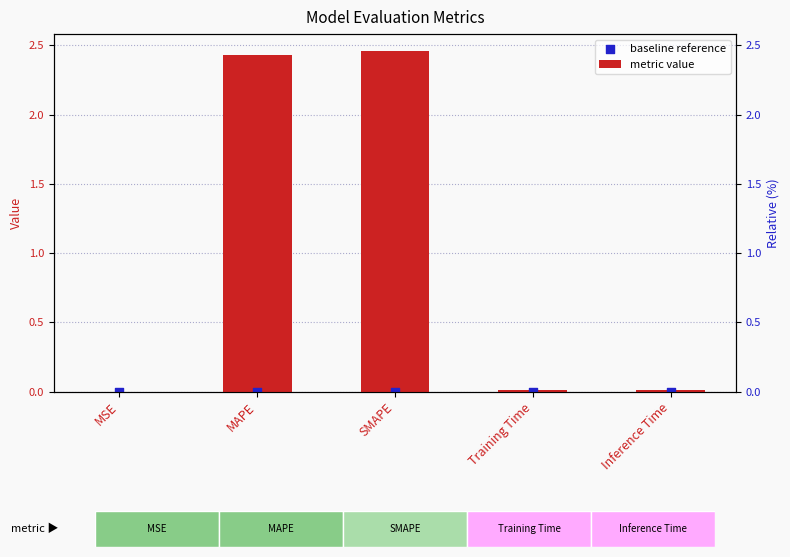

At which category is the sum across all series the highest?

SMAPE